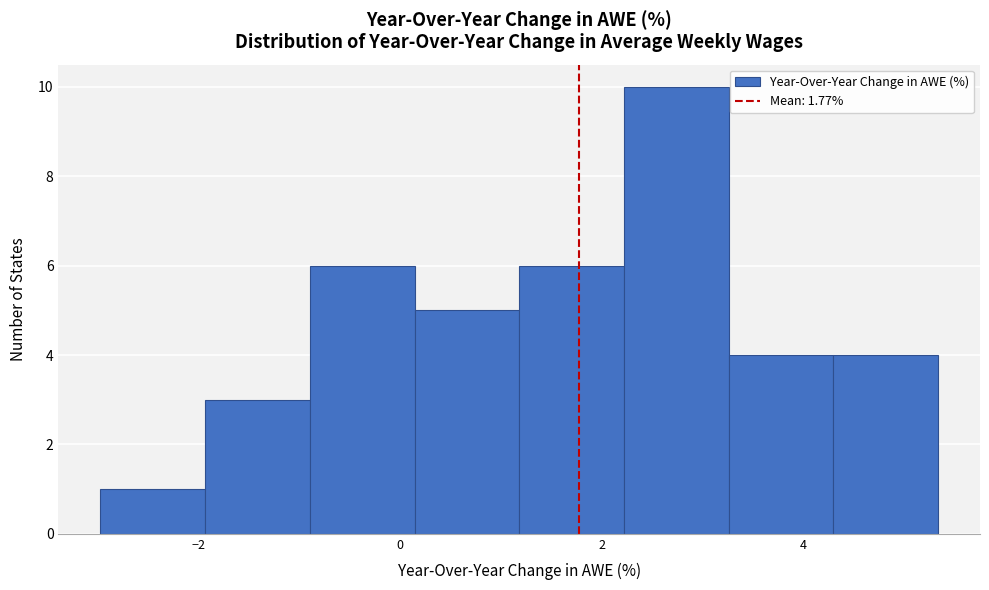

Reading left to right, transcribe this chart: for each bar, give the range it covers on the x-axis and its height. Neither the bar edges nor the heights are printed on the chart, so give them approximately, as read against the axes.

-3.0 to -2.0: 1
-2.0 to -0.8: 3
-0.8 to 0.2: 6
0.2 to 1.2: 5
1.2 to 2.2: 6
2.2 to 3.2: 10
3.2 to 4.4: 4
4.4 to 5.4: 4